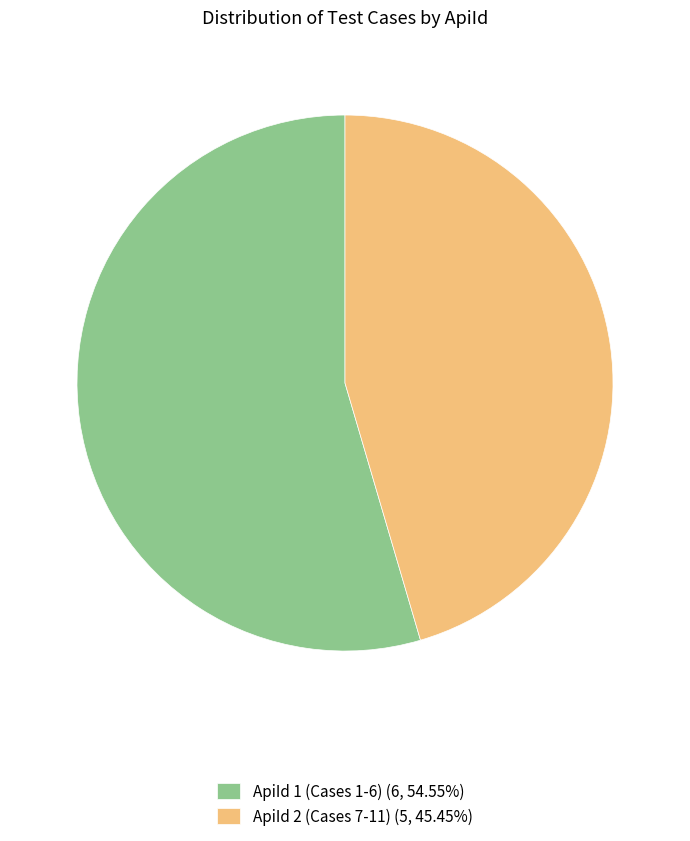

Approximately how many times larger is the value at ApiId 2 (Cases 7-11) (5, 45.45%) compared to ApiId 1 (Cases 1-6) (6, 54.55%)?

0.8